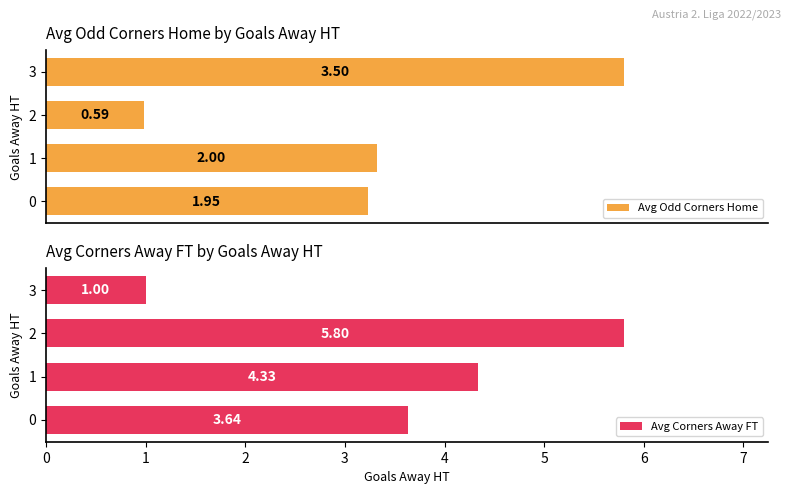

Between 1 and 3, which series saw the biggest shift?

Avg Corners Away FT